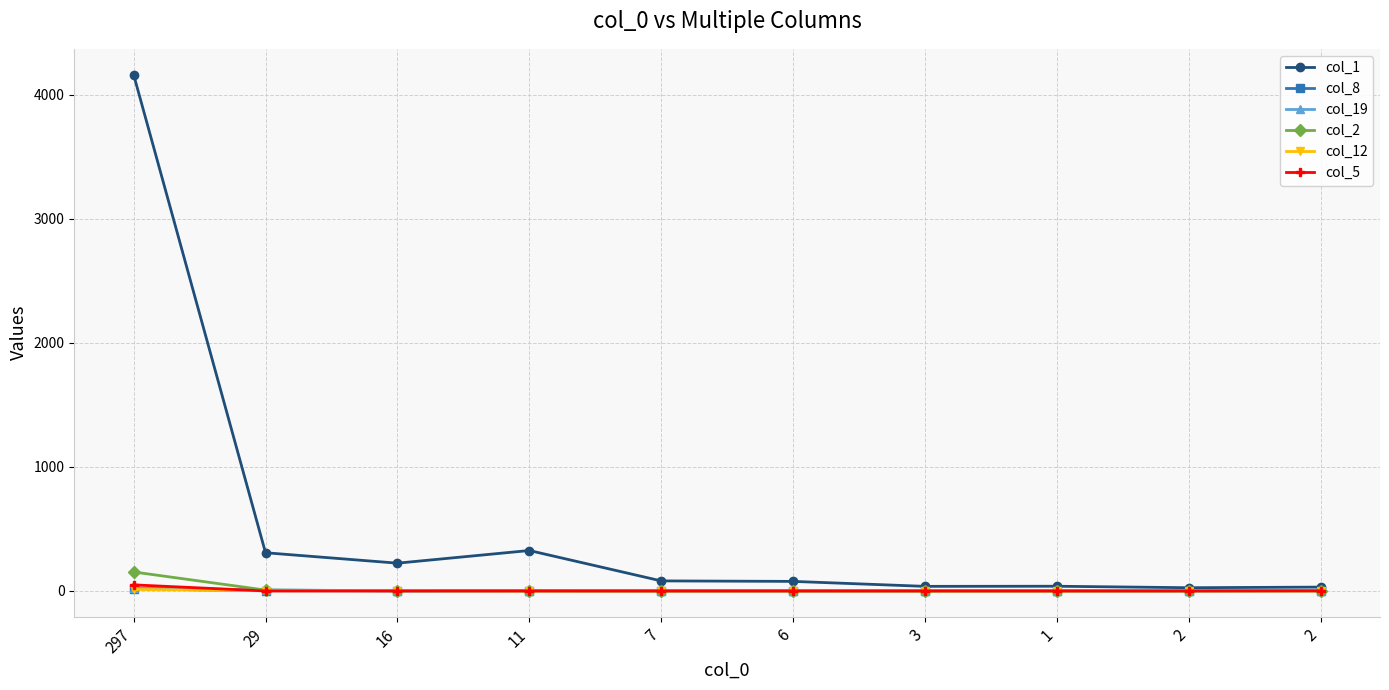

Where is col_2 nearest to the value 76?

29